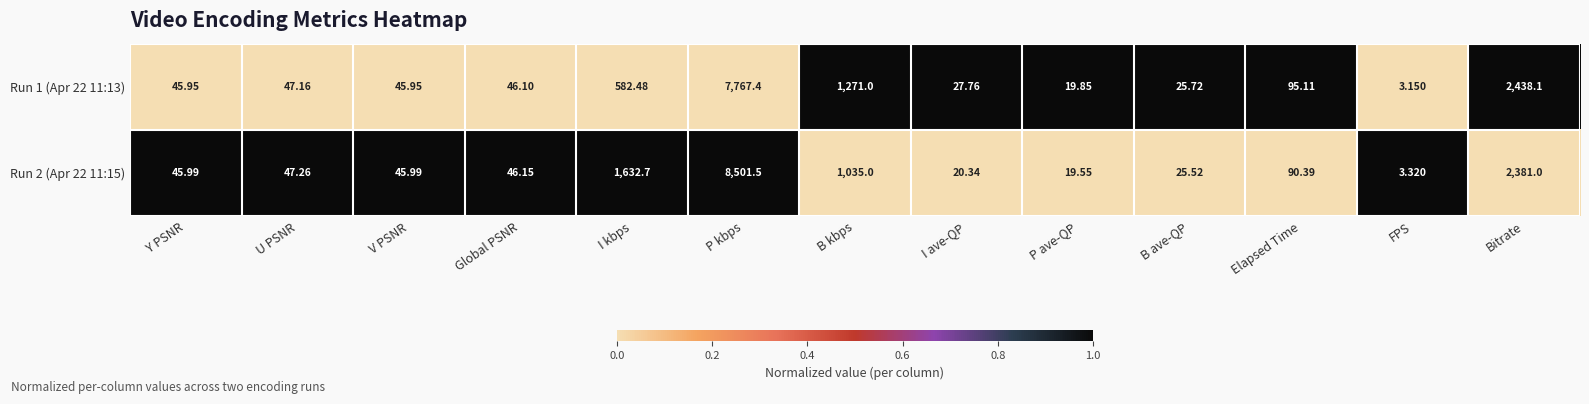

Which series has the largest total across all categories?

Run 2 (Apr 22 11:15)